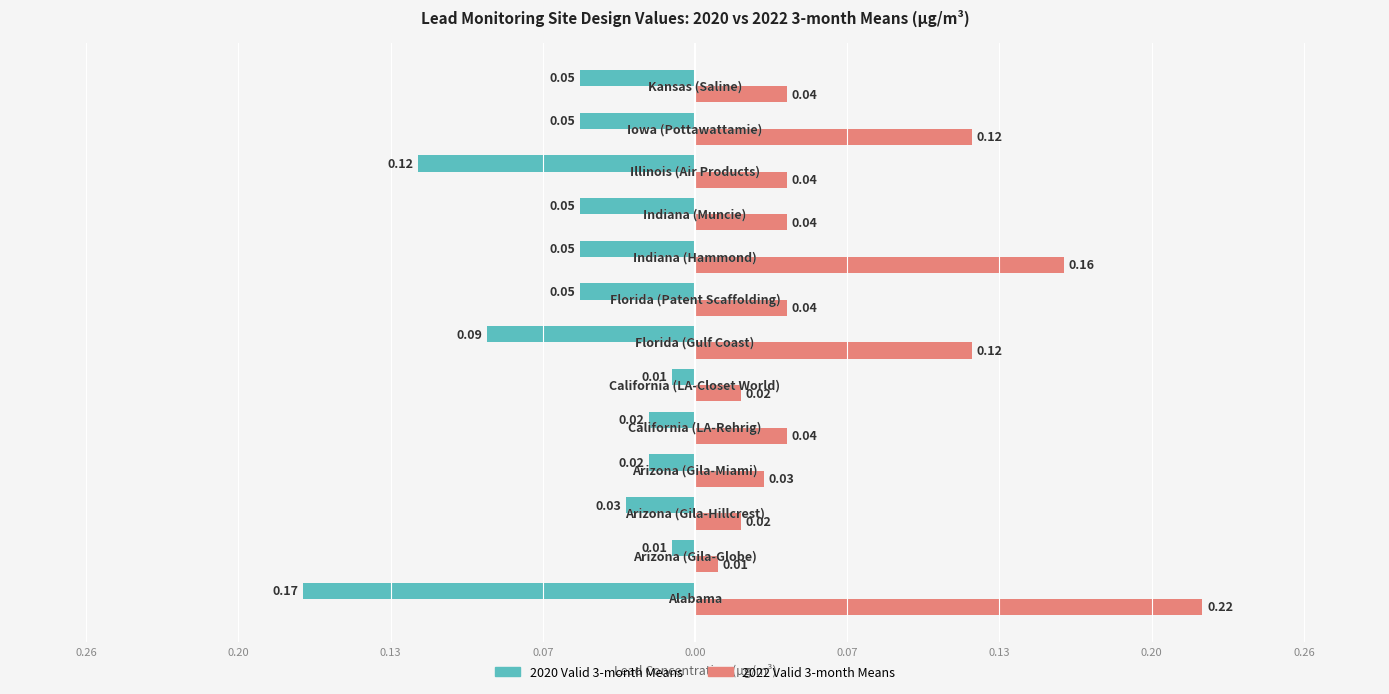

What is the maximum value for 2022 Valid 3-month Means?

0.2